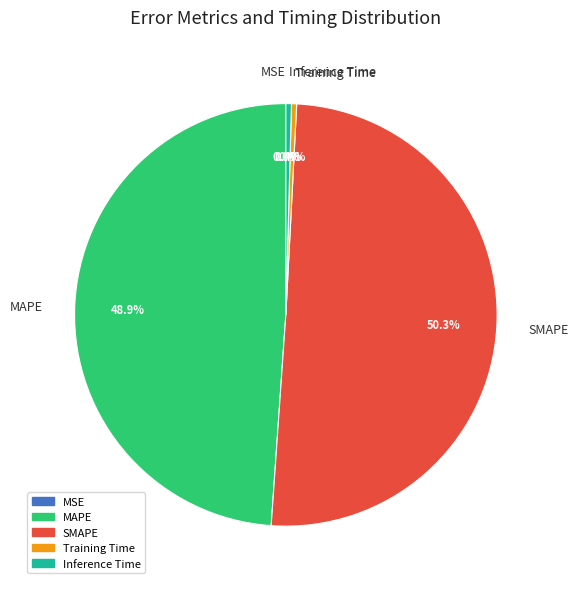

Is the sum of Inference Time and SMAPE greater than half?

Yes